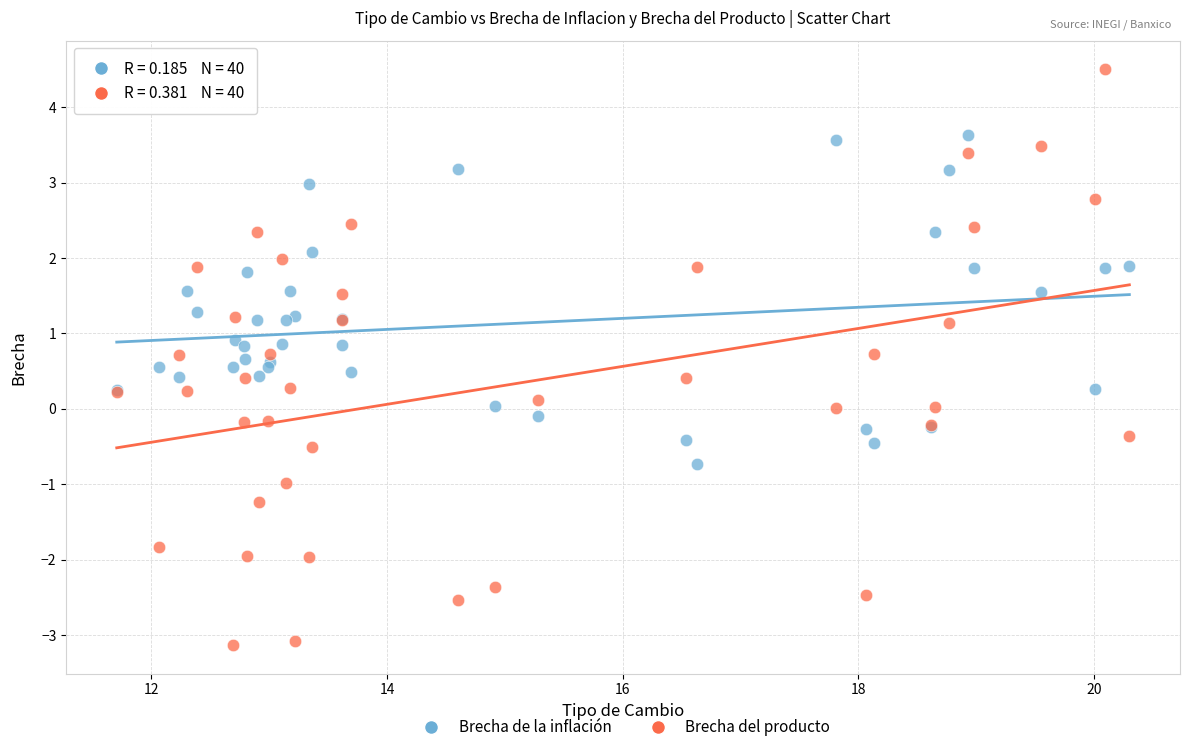

What are all the series names shown in the legend?

Brecha de la inflación, Brecha del producto